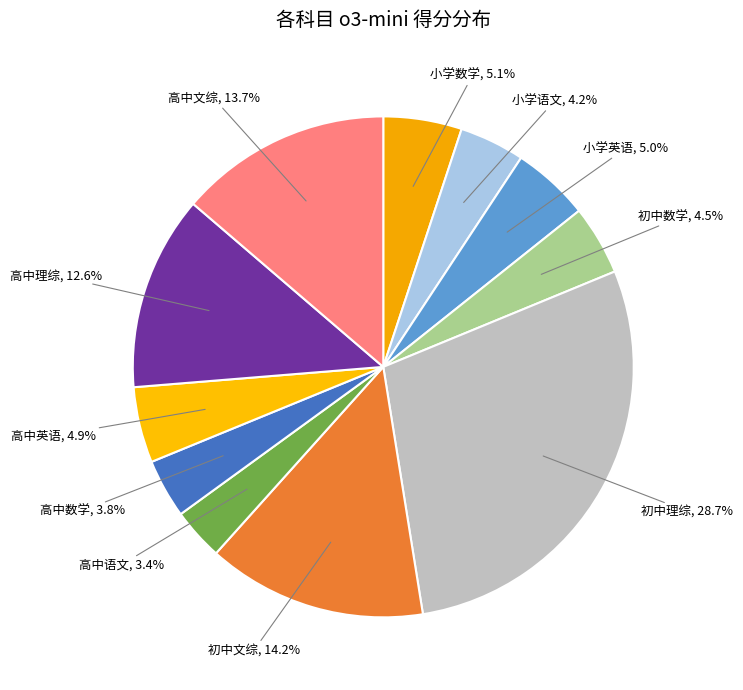

How many segments does this pie chart have?

11